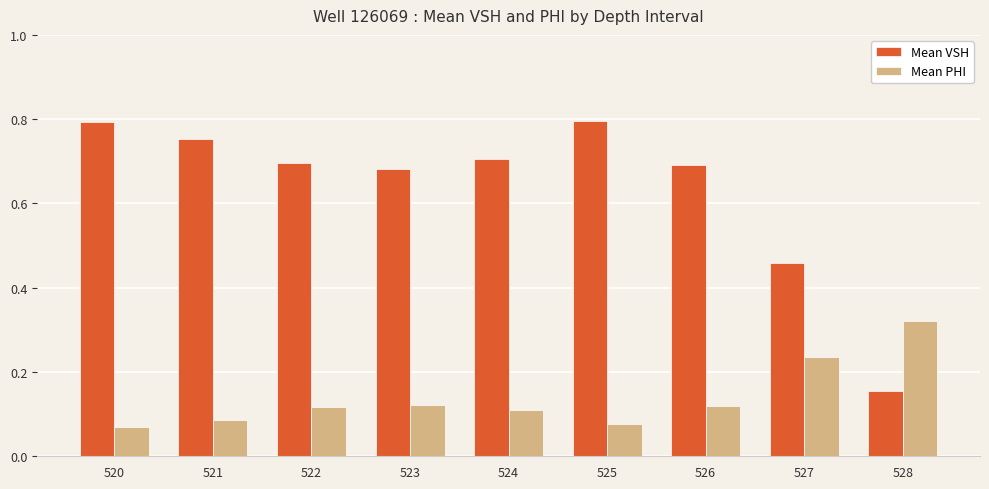

What is the sum of the Mean PHI values at 521 and 528?

0.4